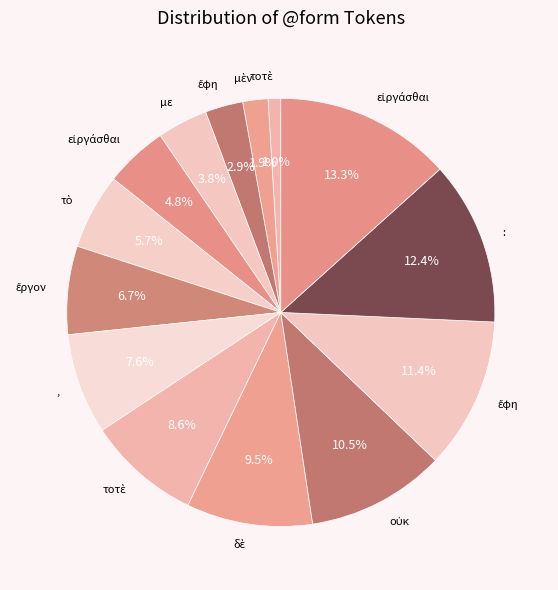

How many segments does this pie chart have?

14